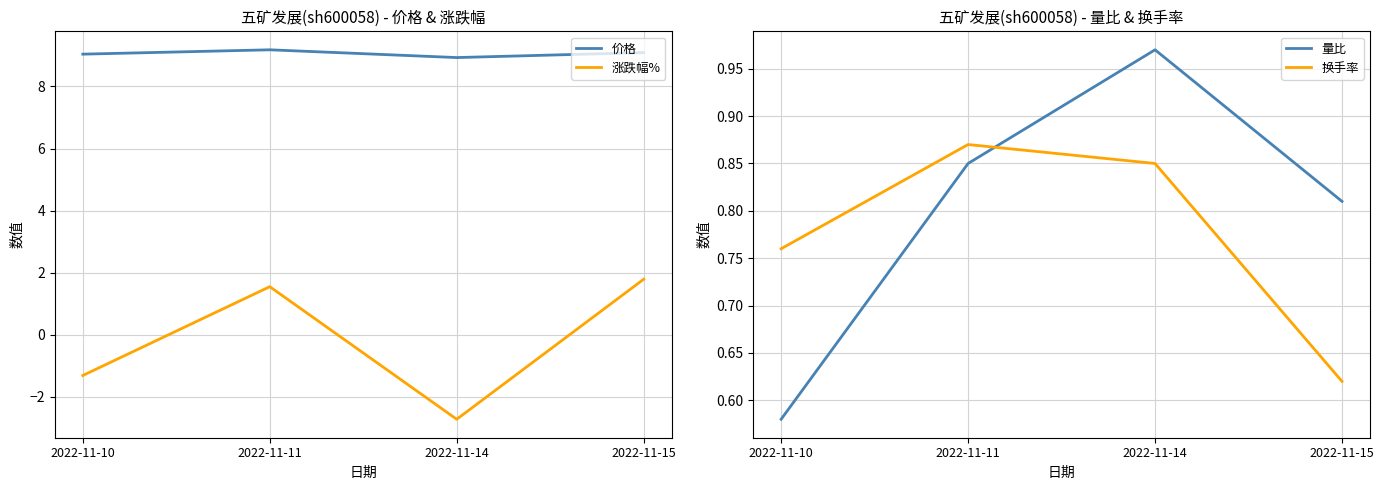

In 量比, how many points are higher than both neighbors (excluding endpoints)?

1